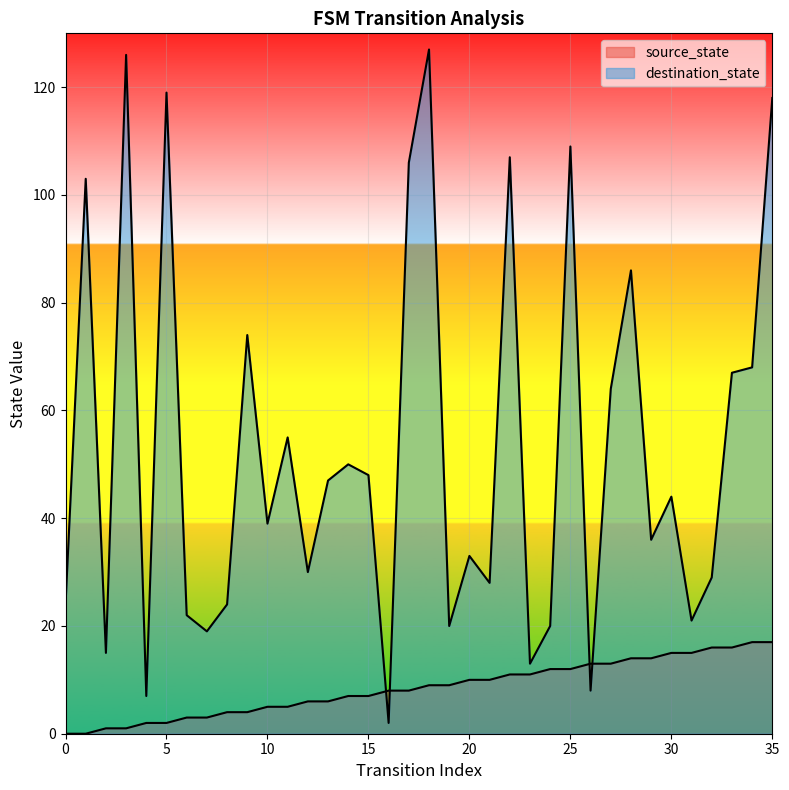

What is the value of the destination_state point at the 8th from the left?

19